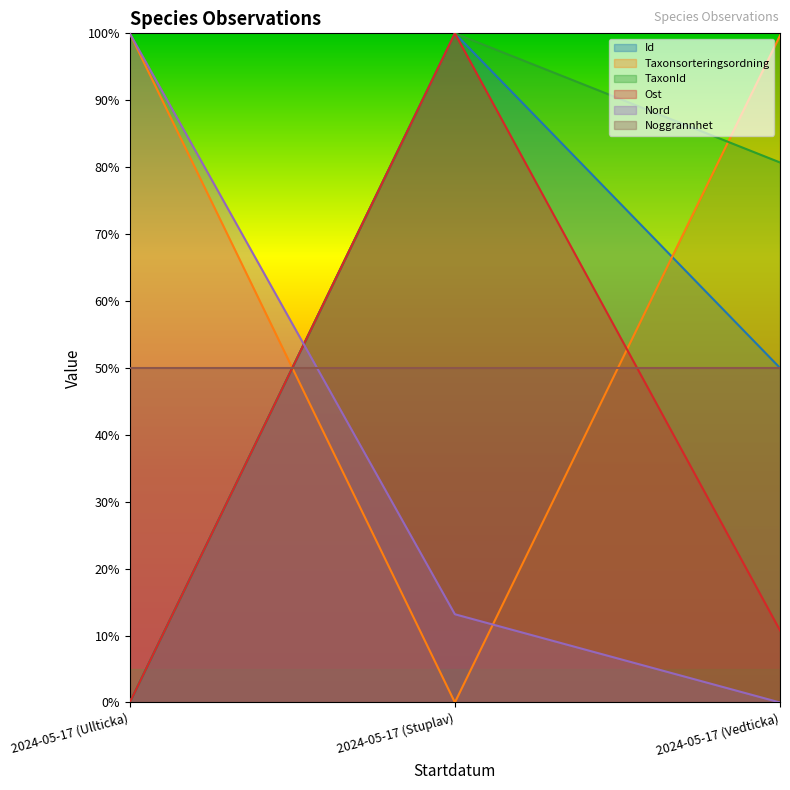

Is it true that Ost equals 10.8 at 2024-05-17 (Vedticka)?

True